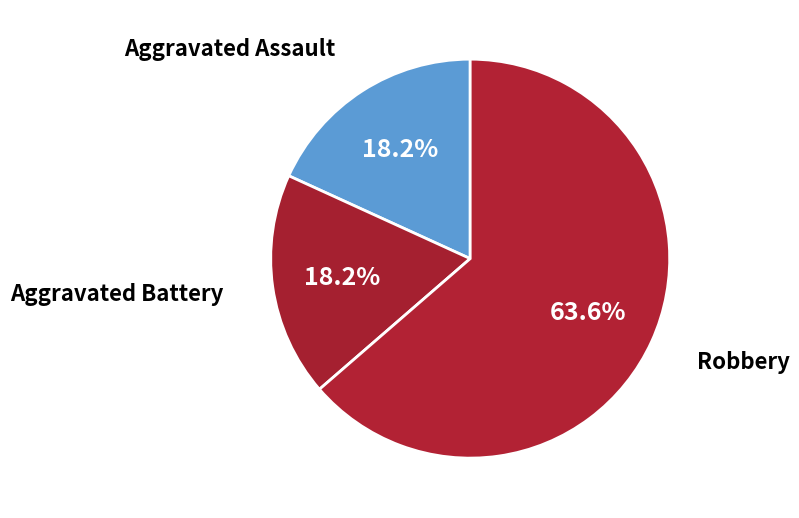

Between Robbery and Aggravated Assault, which is larger?

Robbery